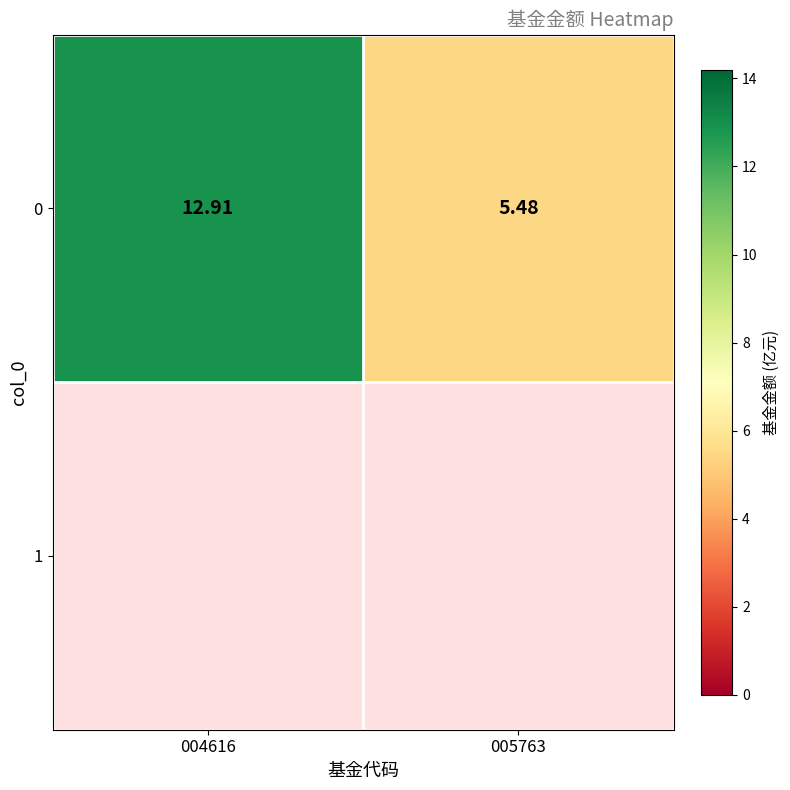

What value does the data have at 005763?

5.5